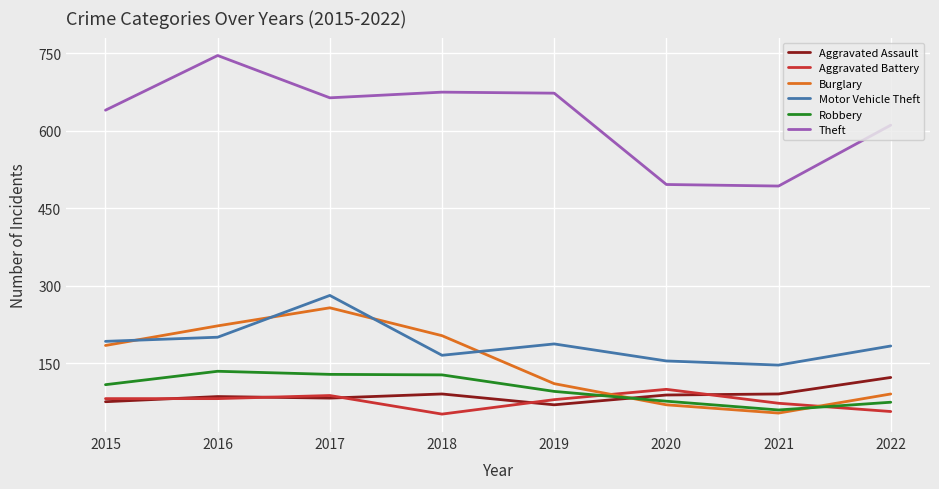

At which category does the chart reach its peak across all series?

2016